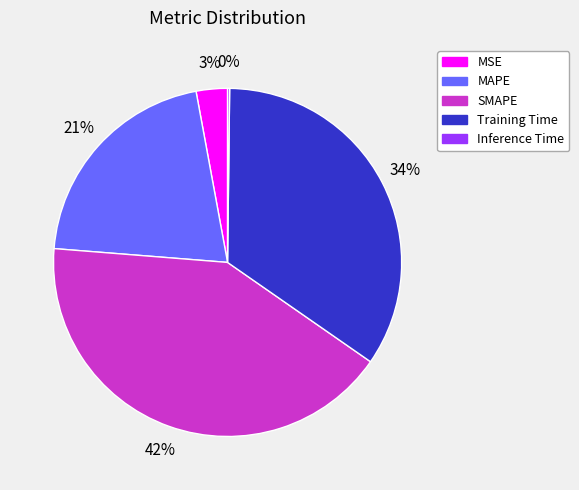

What percentage is the MSE slice, to the nearest percent?

3%